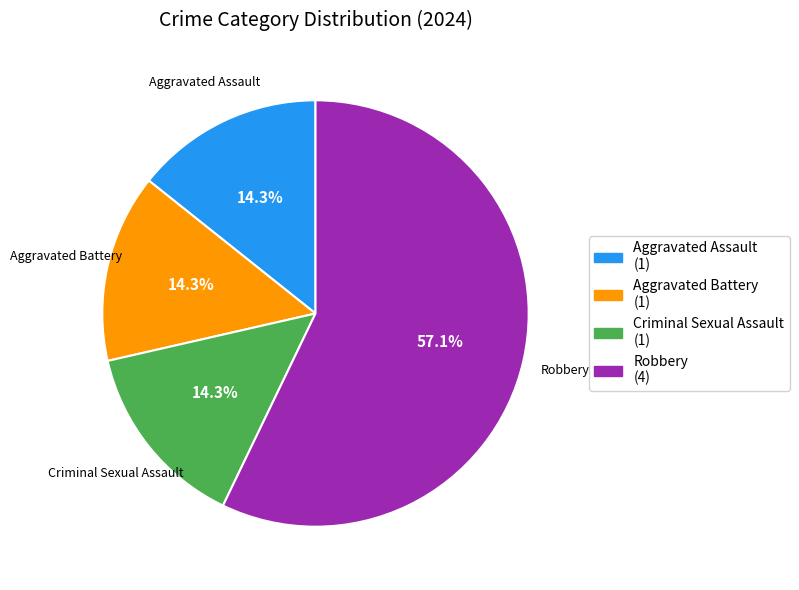

Does Criminal Sexual Assault represent more than half of the total?

No